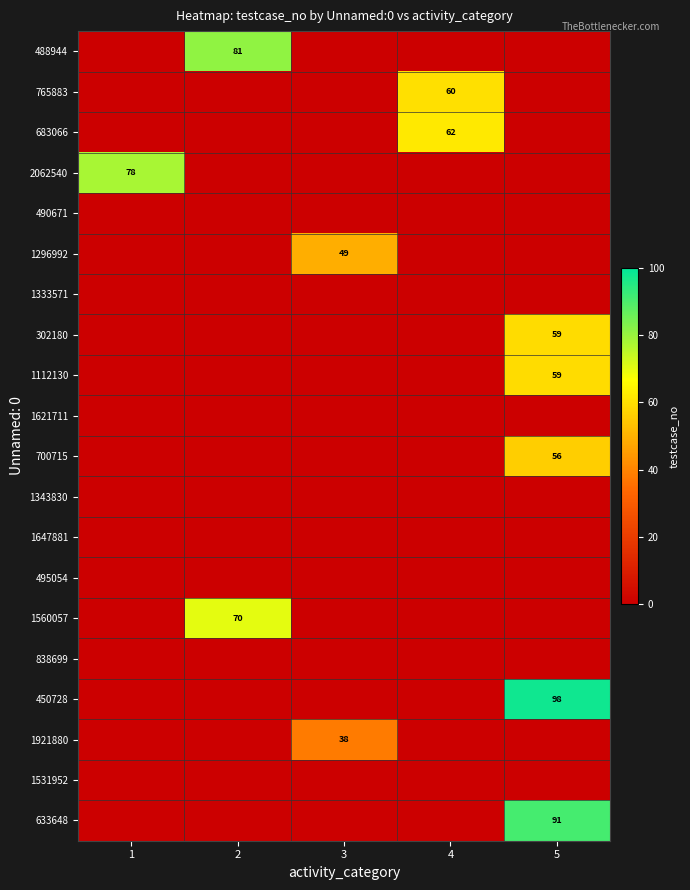

True or false: 1921880 has a value of 38 at 3.

True